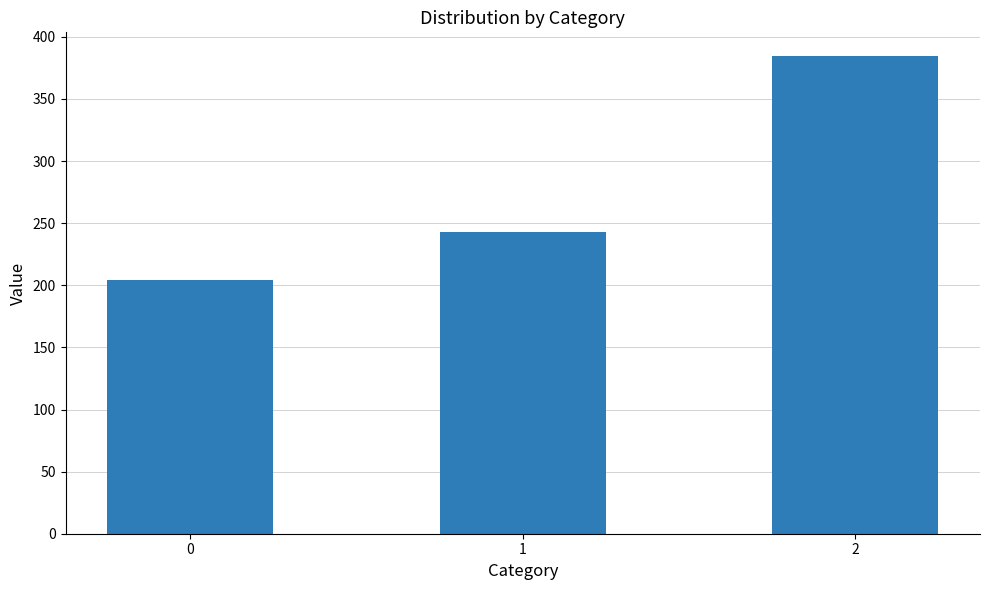

True or false: the data shows 384.4 at 2.

True